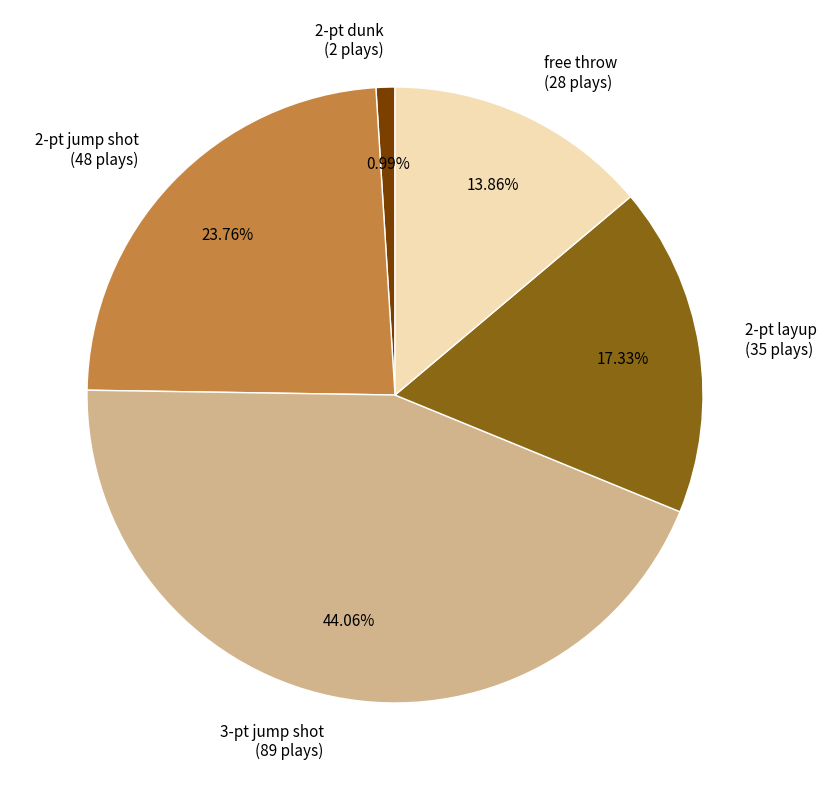

Is there a majority slice in this chart?

No